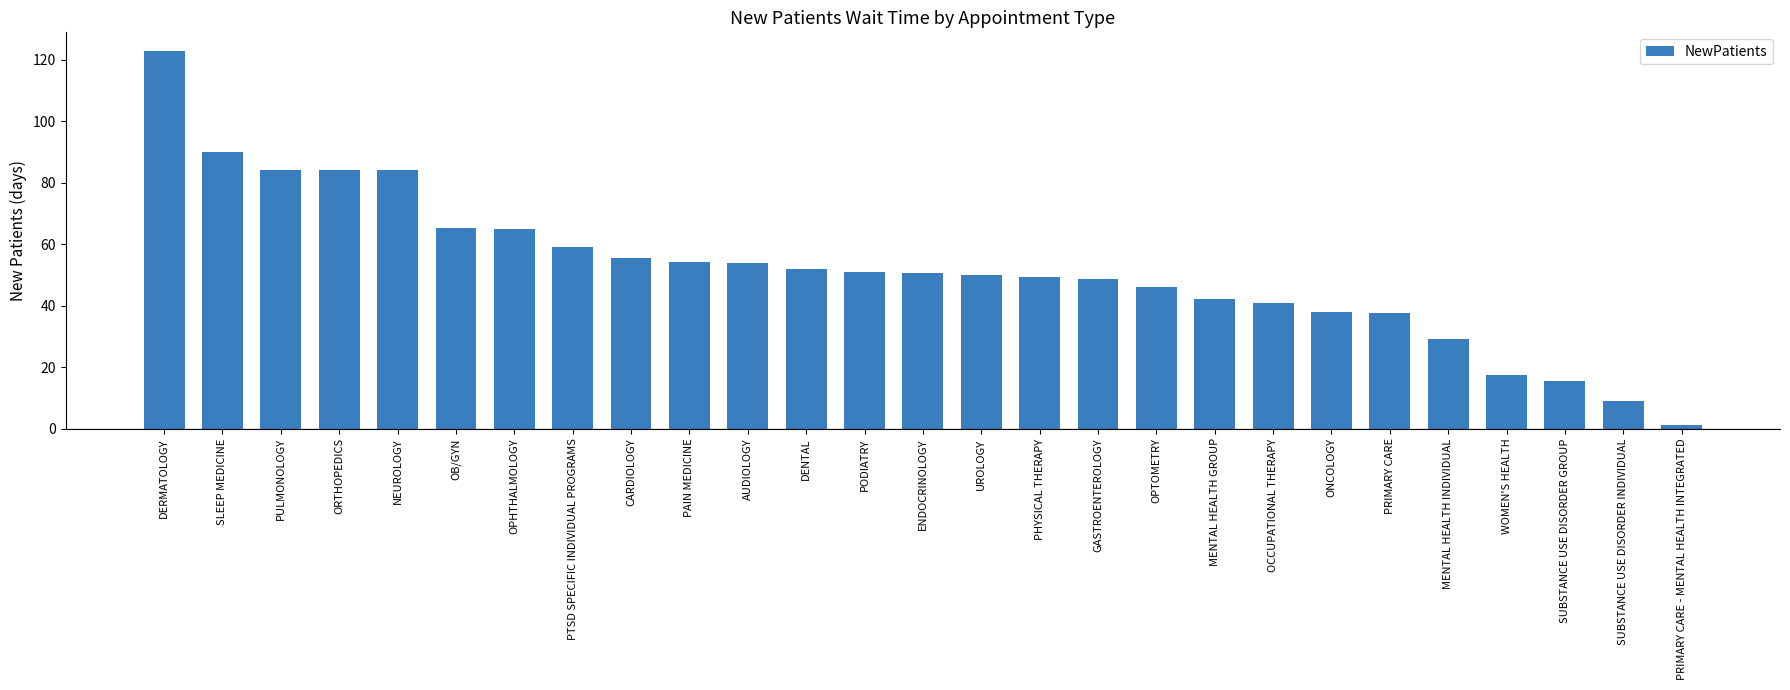

What is the greatest value displayed?

122.7